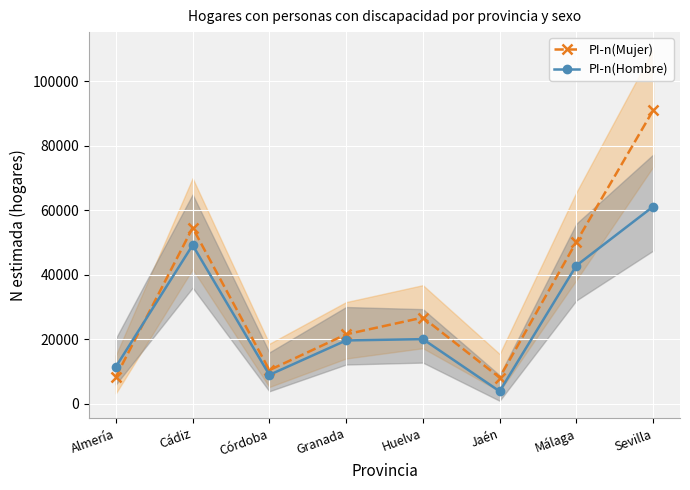

How many lines are shown in the chart?

2